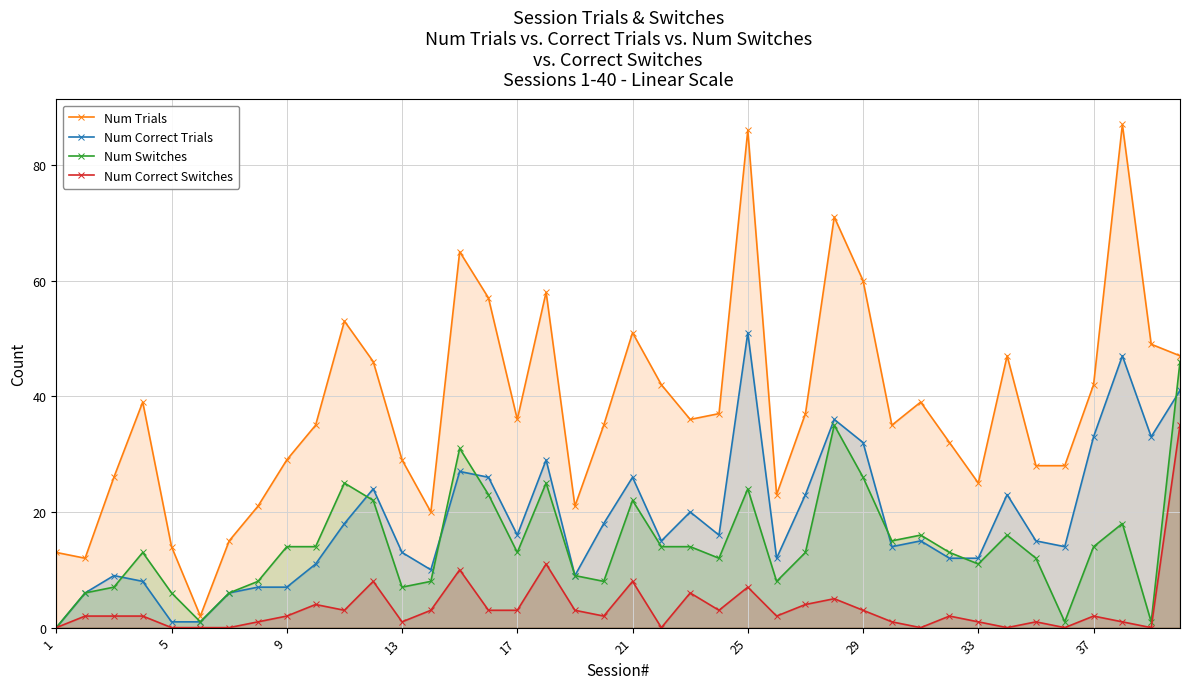

Reading left to right, transcribe all the data shown in this chart.

Num Trials: 13	12	26	39	14	2	15	21	29	35	53	46	29	20	65	57	36	58	21	35	51	42	36	37	86	23	37	71	60	35	39	32	25	47	28	28	42	87	49	47
Num Correct Trials: 0	6	9	8	1	1	6	7	7	11	18	24	13	10	27	26	16	29	9	18	26	15	20	16	51	12	23	36	32	14	15	12	12	23	15	14	33	47	33	41
Num Switches: 0	6	7	13	6	1	6	8	14	14	25	22	7	8	31	23	13	25	9	8	22	14	14	12	24	8	13	35	26	15	16	13	11	16	12	1	14	18	1	46
Num Correct Switches: 0	2	2	2	0	0	0	1	2	4	3	8	1	3	10	3	3	11	3	2	8	0	6	3	7	2	4	5	3	1	0	2	1	0	1	0	2	1	0	35